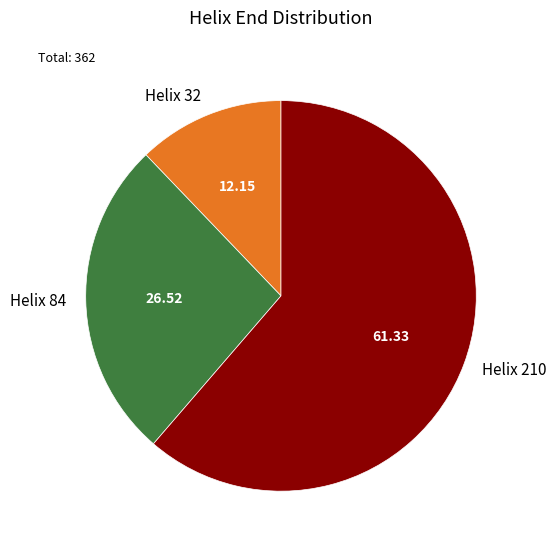

Which category accounts for the majority?

Helix 210